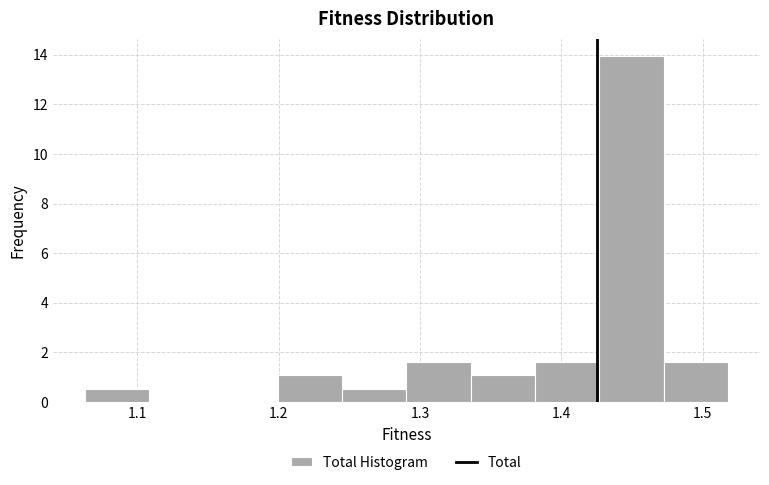

Reading left to right, transcribe this chart: for each bar, give the range it covers on the x-axis and its height. Neither the bar edges nor the heights are printed on the chart, so give them approximately, as read against the axes.

1.06 to 1.11: 0.6
1.11 to 1.15: 0
1.15 to 1.20: 0
1.20 to 1.24: 1.0
1.24 to 1.29: 0.6
1.29 to 1.34: 1.6
1.34 to 1.38: 1.0
1.38 to 1.43: 1.6
1.43 to 1.47: 14.0
1.47 to 1.52: 1.6